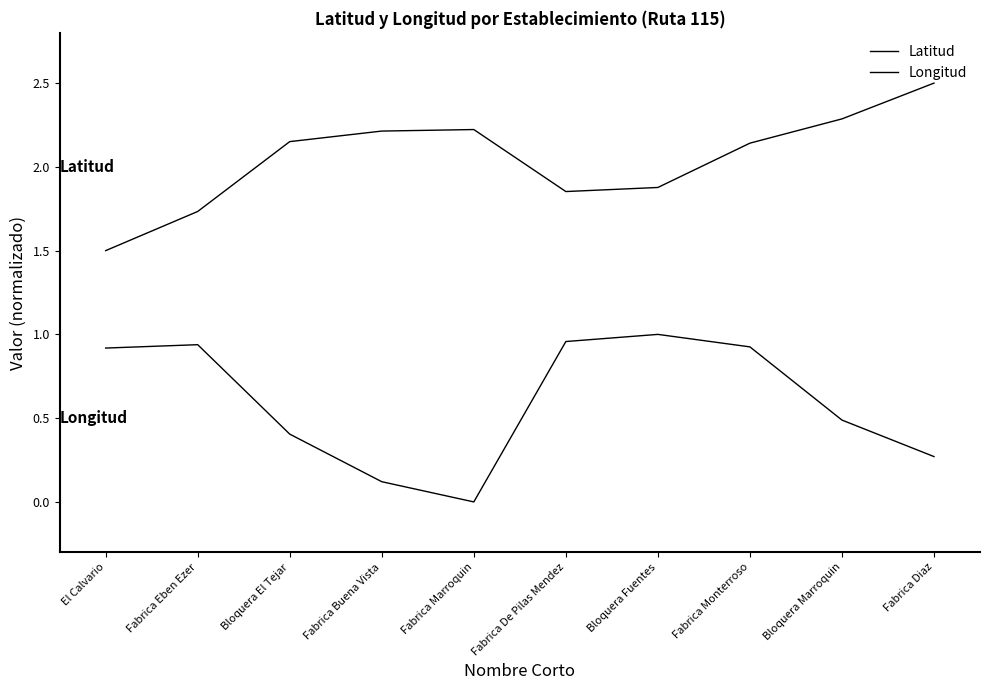

Does the chart have visible grid lines?

No